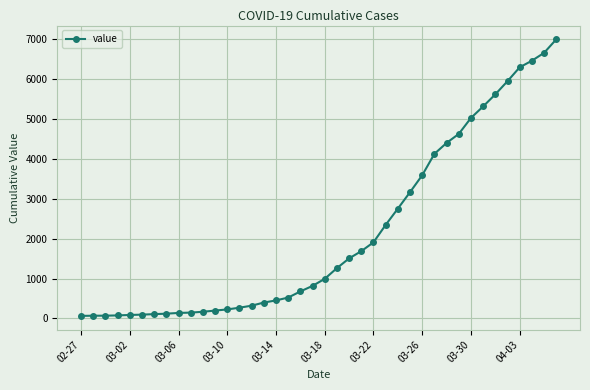

What is the maximum value shown in the chart?

6995